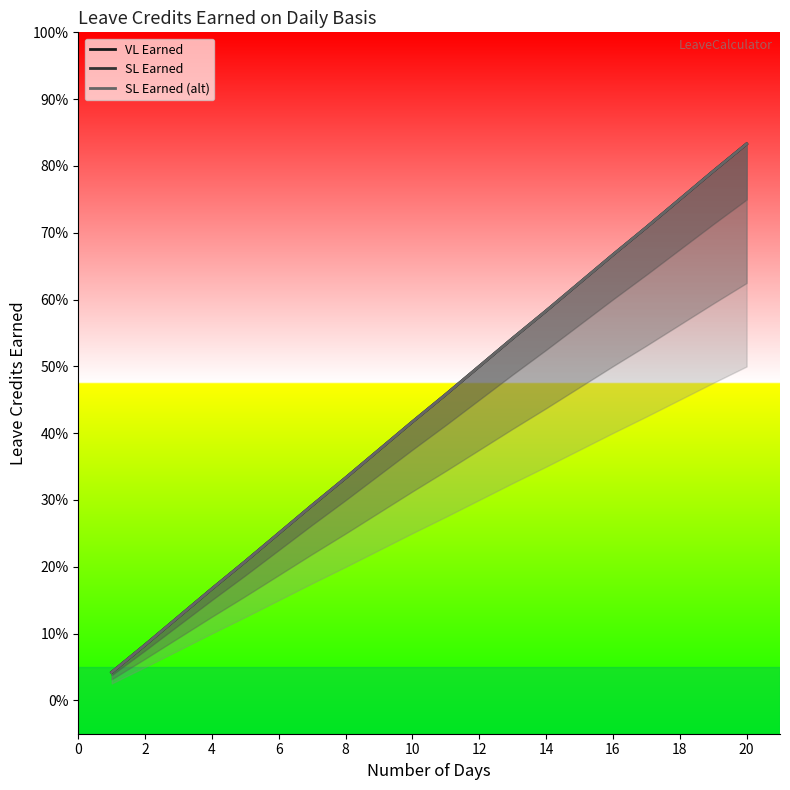

Reading right to left, list all the values displayed in this chart.

VL Earned: 0.8	0.8	0.8	0.7	0.7	0.6	0.6	0.5	0.5	0.5	0.4	0.4	0.3	0.3	0.2	0.2	0.2	0.1	0.1	0.0
SL Earned: 0.8	0.8	0.8	0.7	0.7	0.6	0.6	0.5	0.5	0.5	0.4	0.4	0.3	0.3	0.2	0.2	0.2	0.1	0.1	0.0
SL Earned (alt): 0.8	0.8	0.8	0.7	0.7	0.6	0.6	0.5	0.5	0.5	0.4	0.4	0.3	0.3	0.2	0.2	0.2	0.1	0.1	0.0